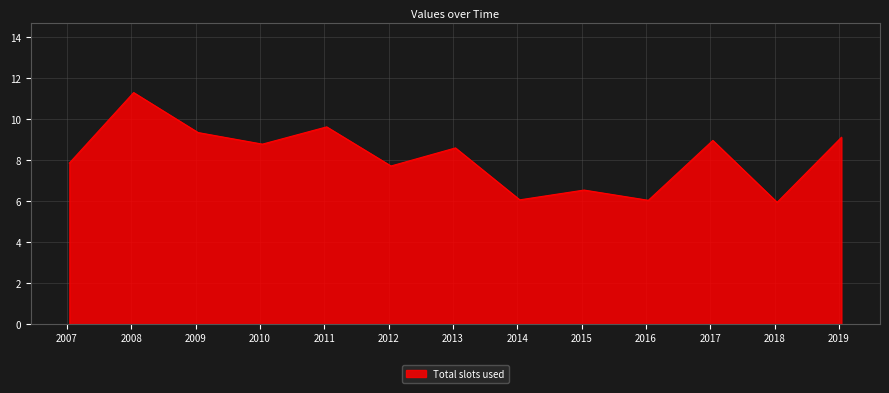

What is the maximum value shown in the chart?

11.3